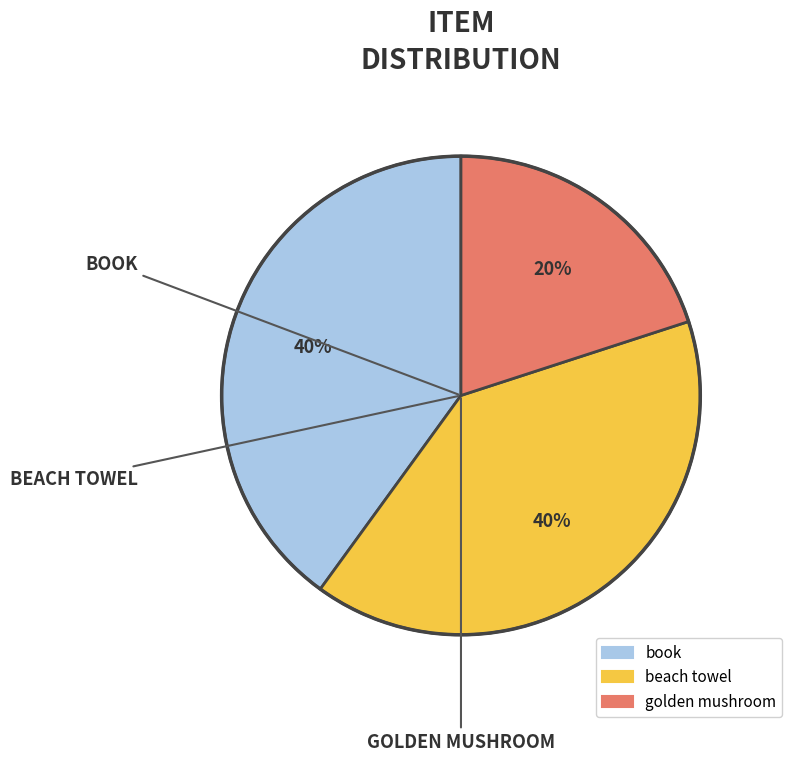

To the nearest percent, what portion does book represent?

40%